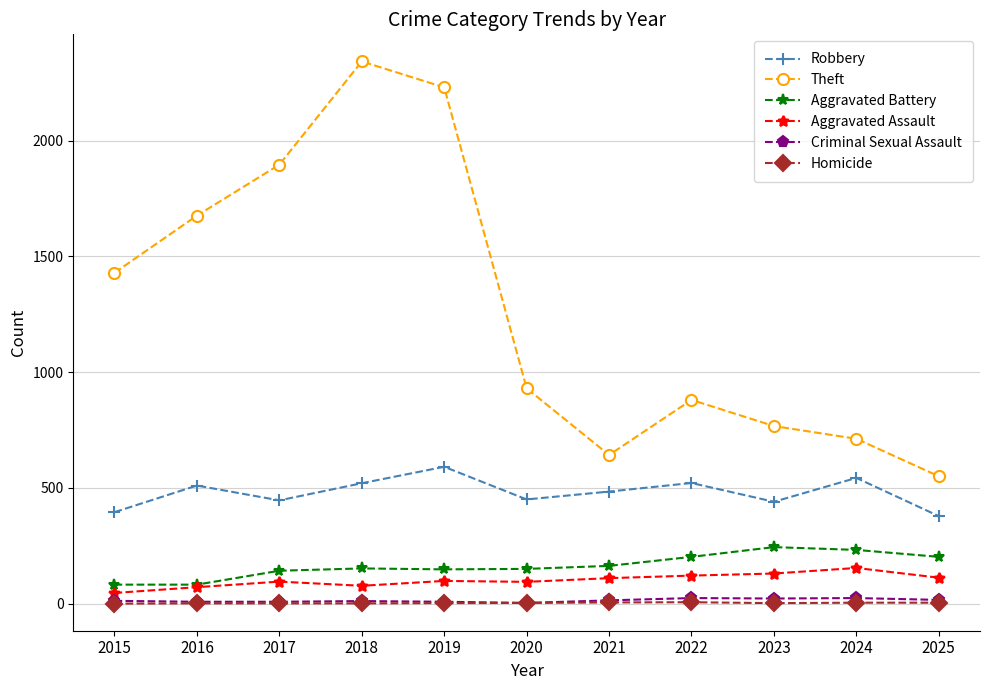

What is the difference between the Aggravated Assault values at 2017 and 2024?

59